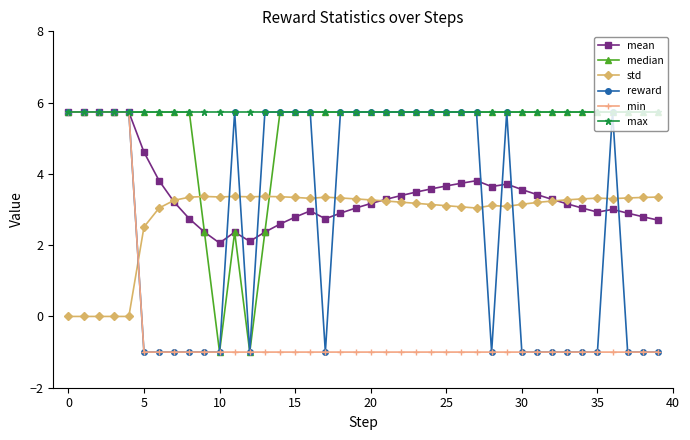

What is the greatest value displayed?

5.7